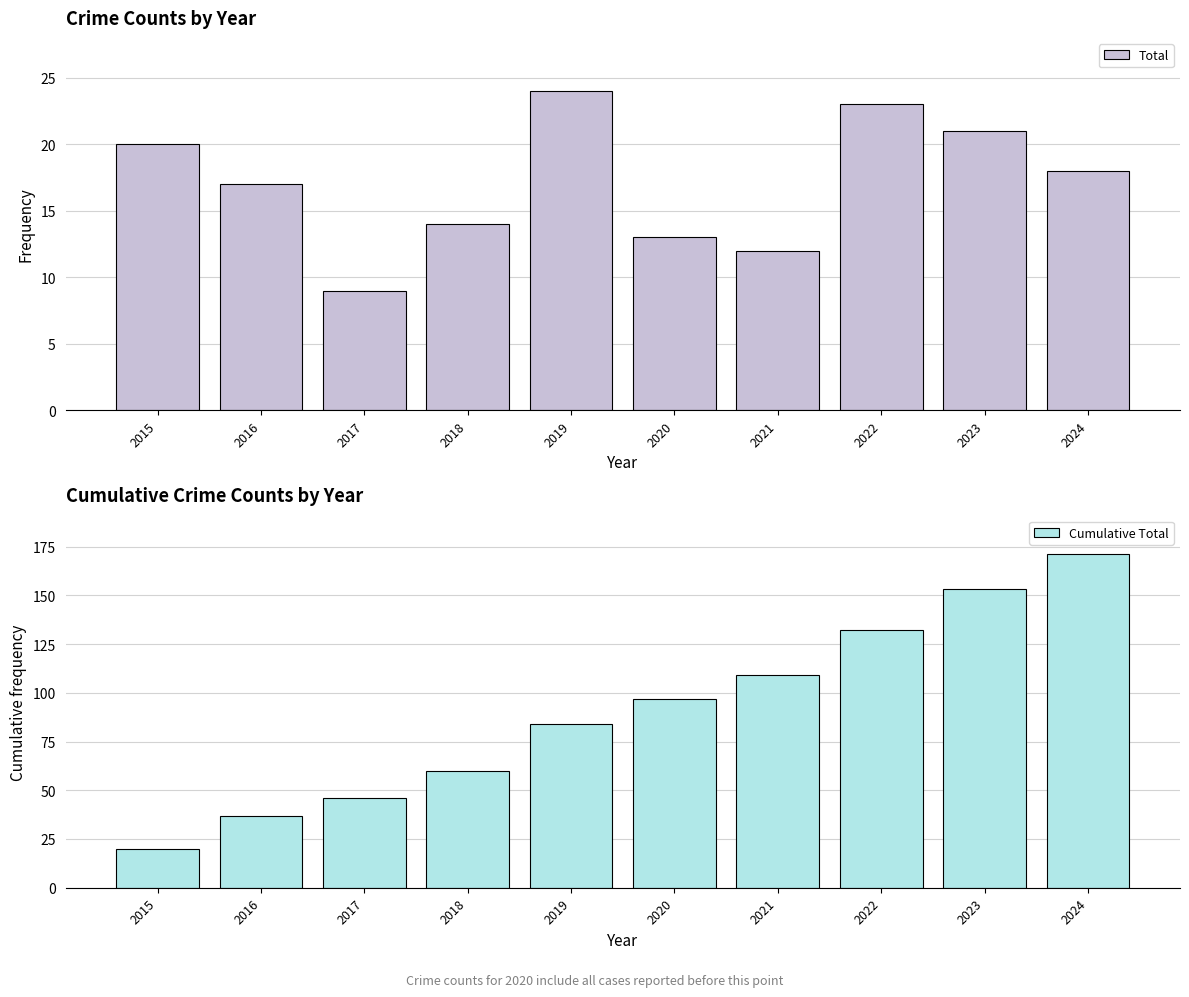

Which series has the largest total across all categories?

Cumulative Total